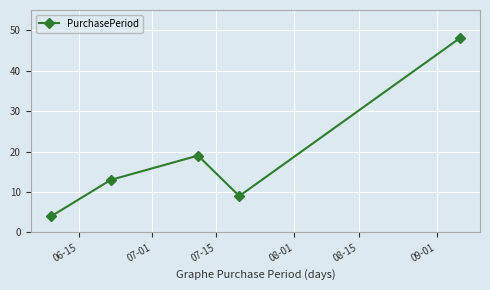

How many points are higher than both their immediate neighbors (excluding endpoints)?

1